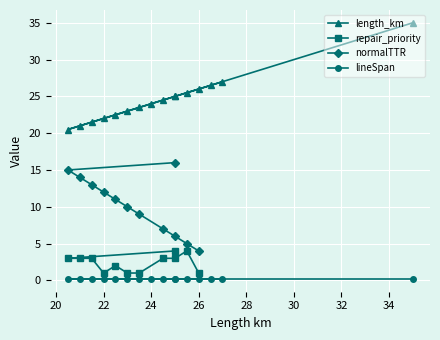

Is this an area chart (filled region under the line)?

No